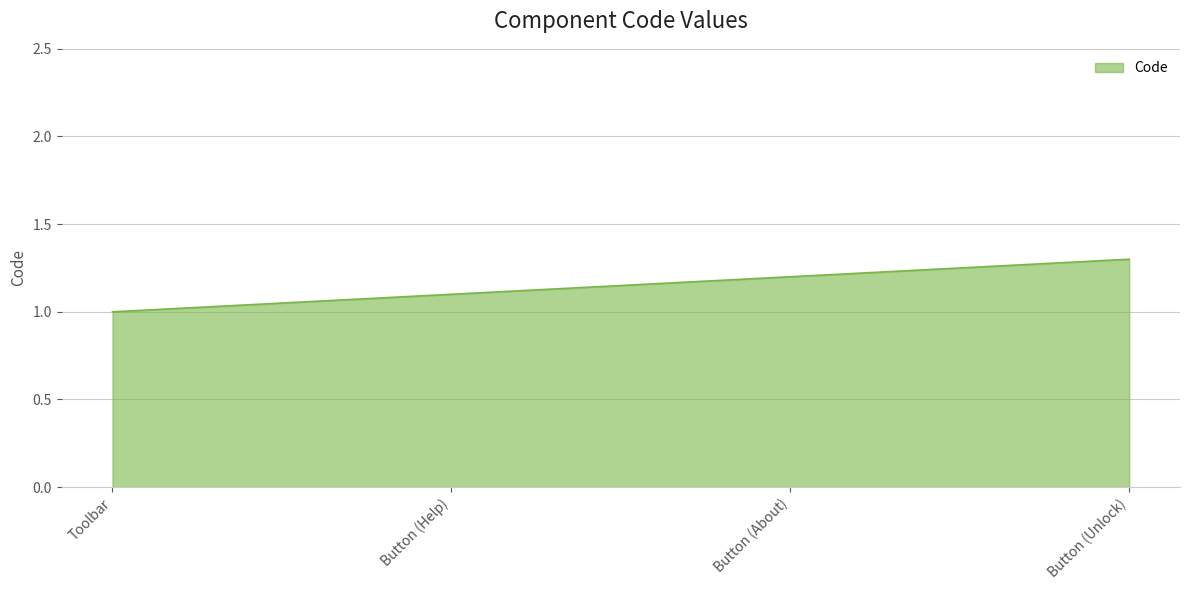

The chart shows a value of 1.0 at Toolbar. True or false?

True